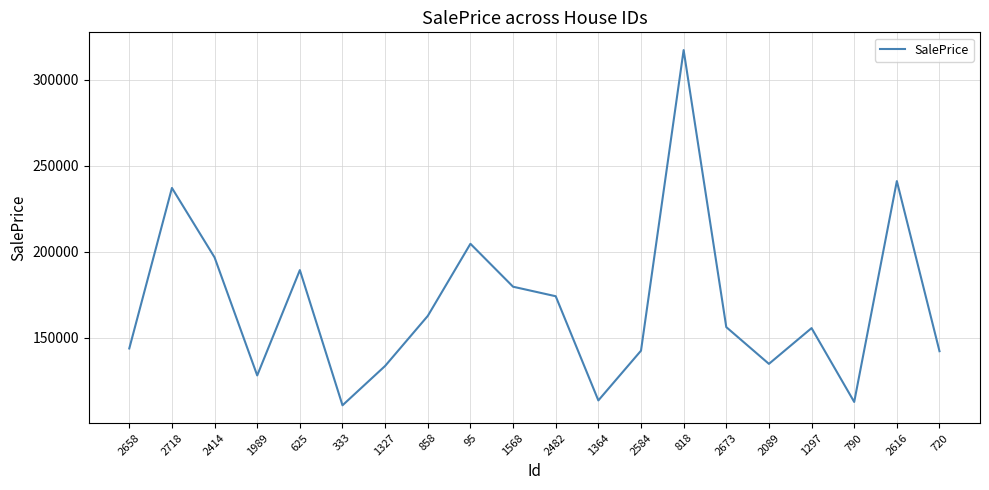

What is the difference between the maximum and minimum values?

206562.9